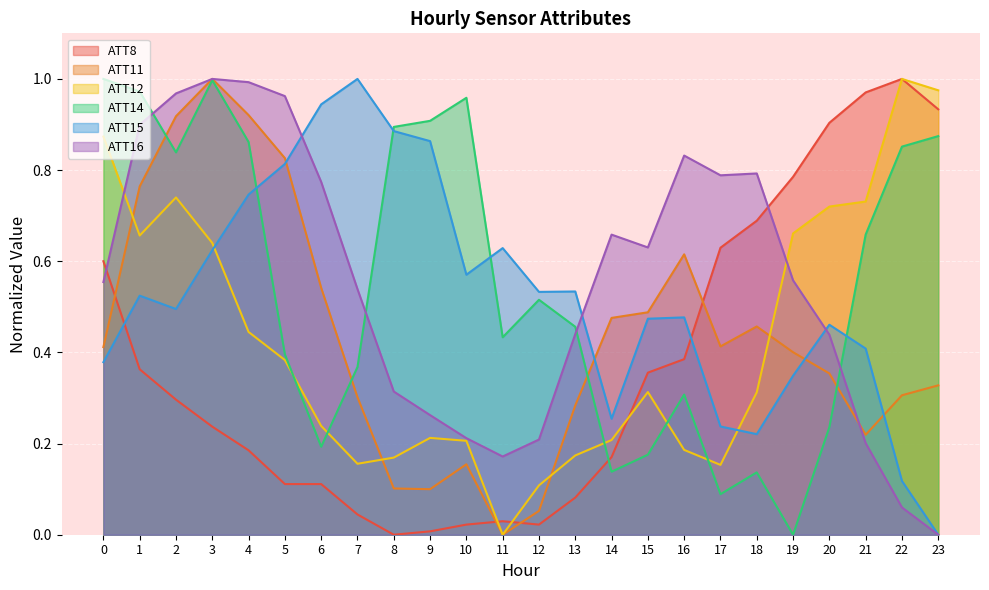

True or false: ATT14 has a value of 0.4 at 11.

True